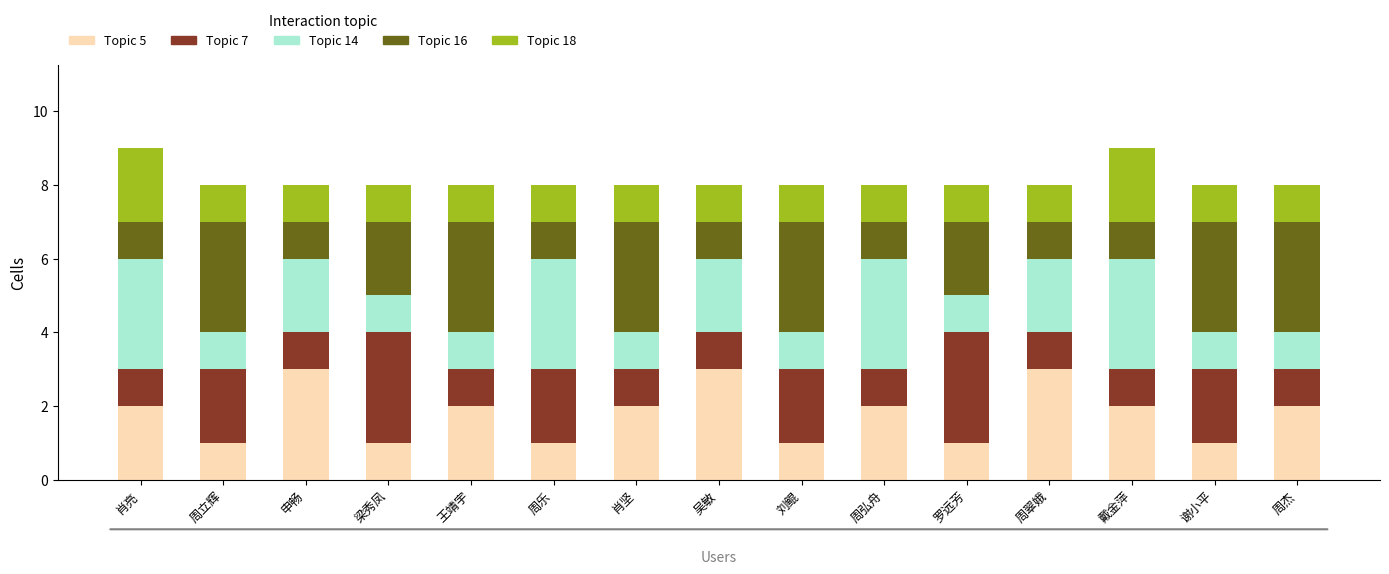

Are the bars horizontal?

No